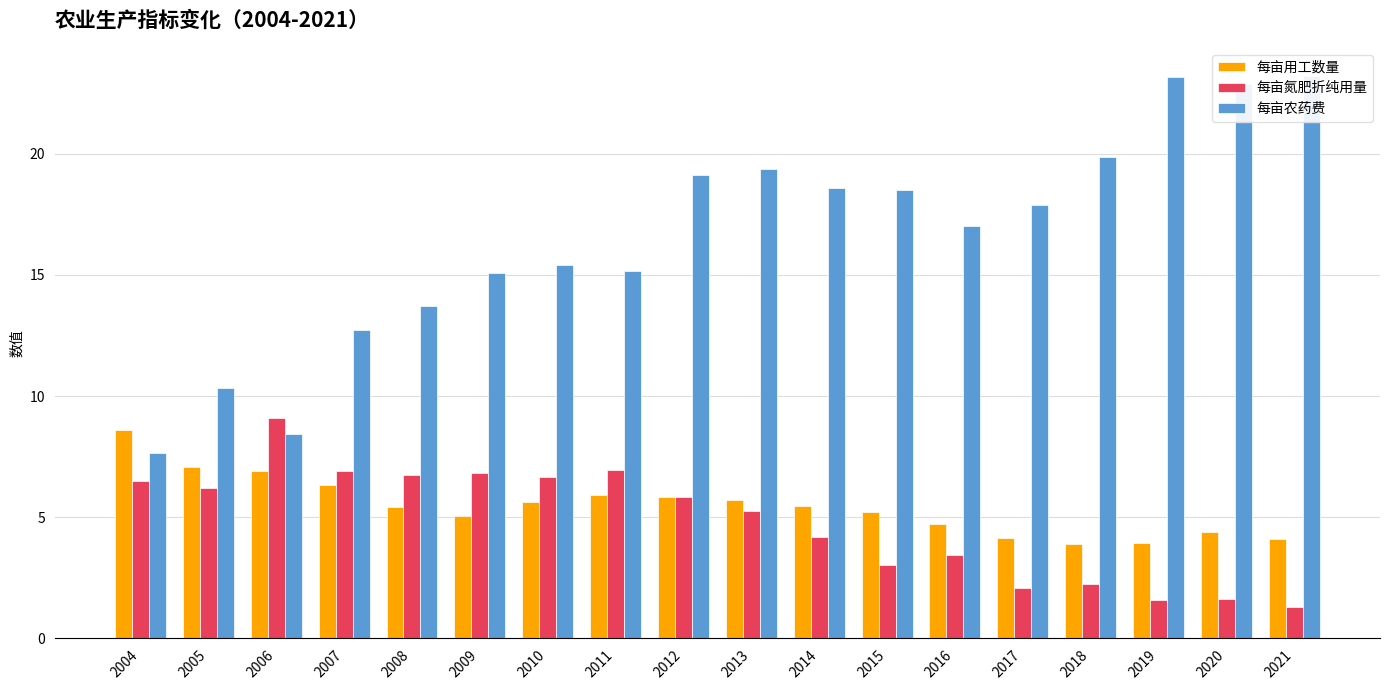

How many values in the 每亩用工数量 series exceed 5?

12